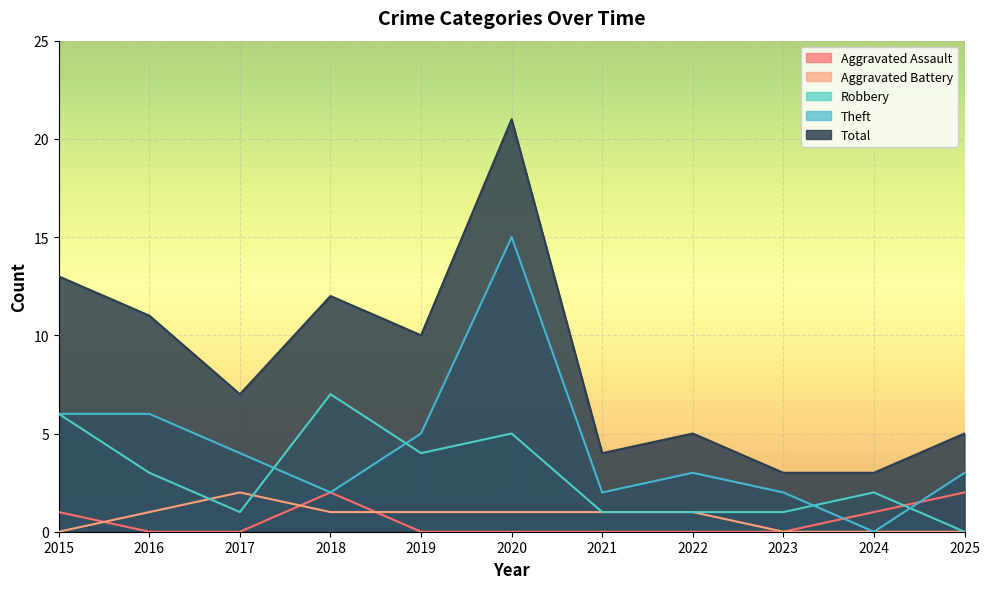

What is the approximate value of Aggravated Battery at 2021?

1